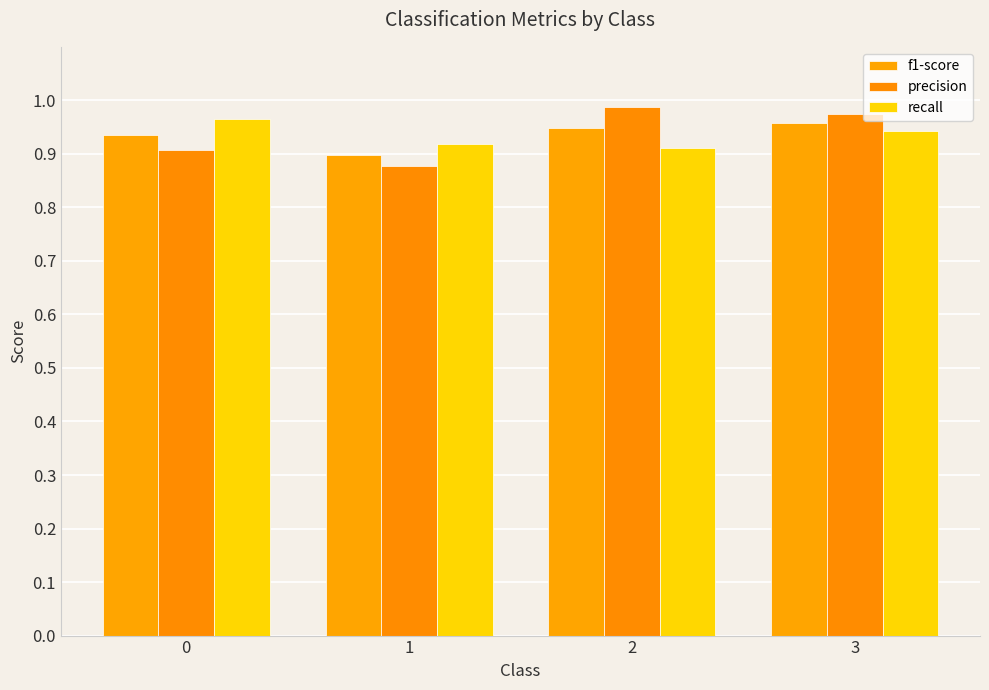

What is the total value across all series at 2?

2.8